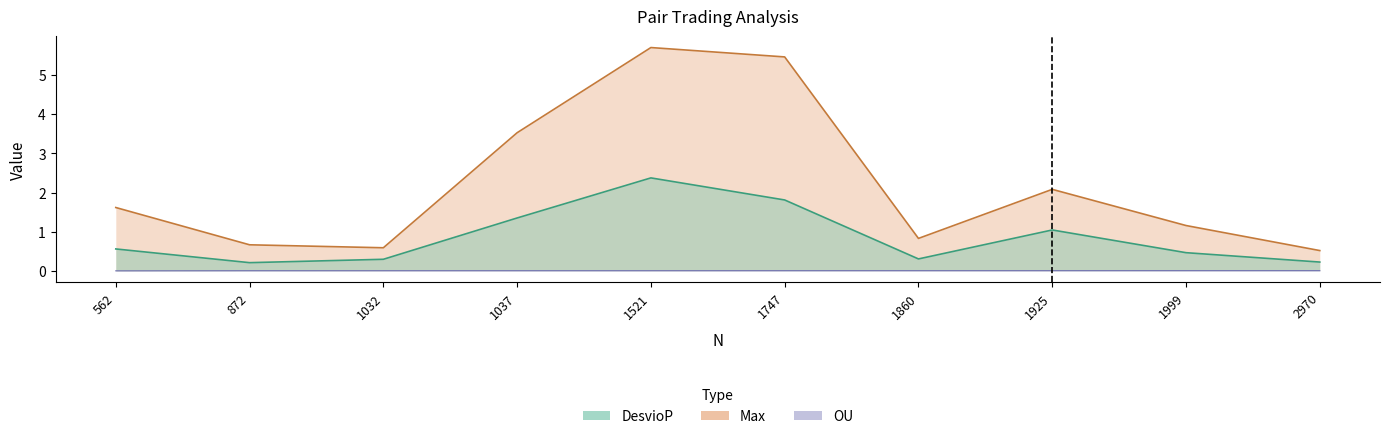

Between 1521 and 562, which is larger?

1521